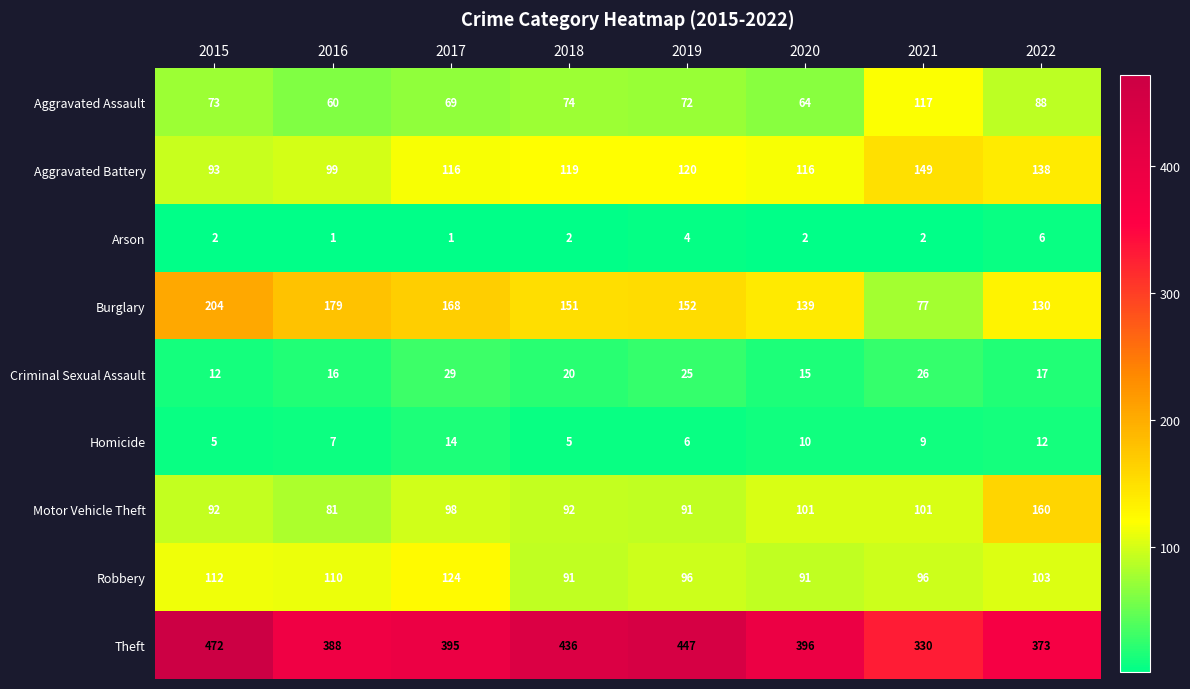

How many categories are shown in the chart?

8